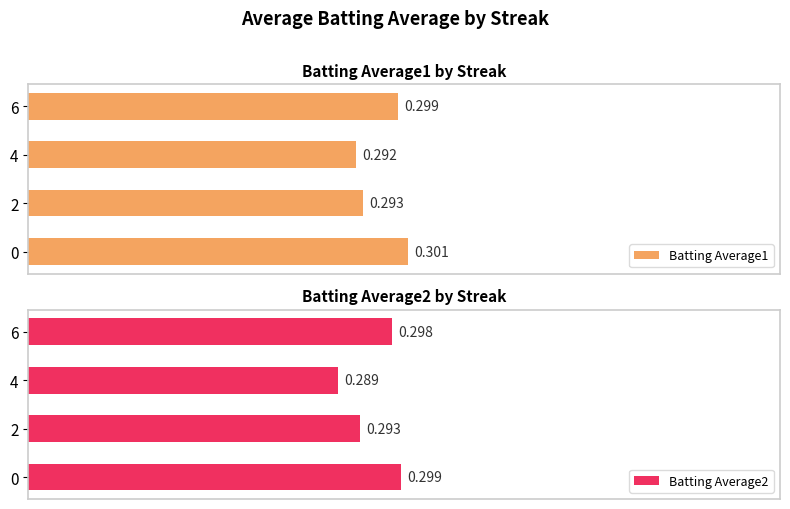

The value of Batting Average1 at 6 is 0.3. True or false?

True